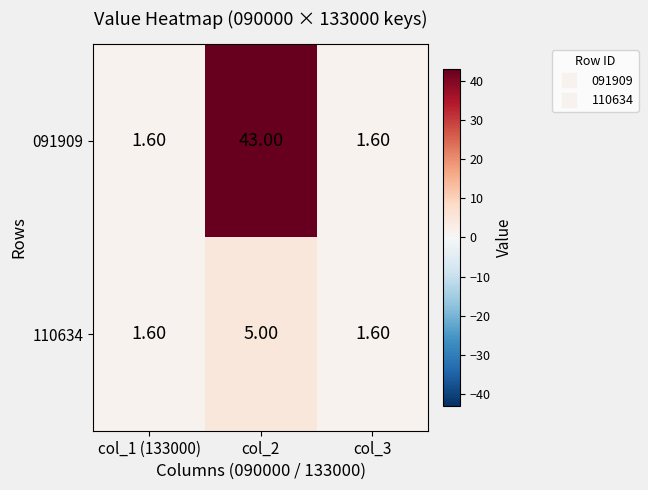

What is the difference between the highest and lowest values at col_2?

38.0